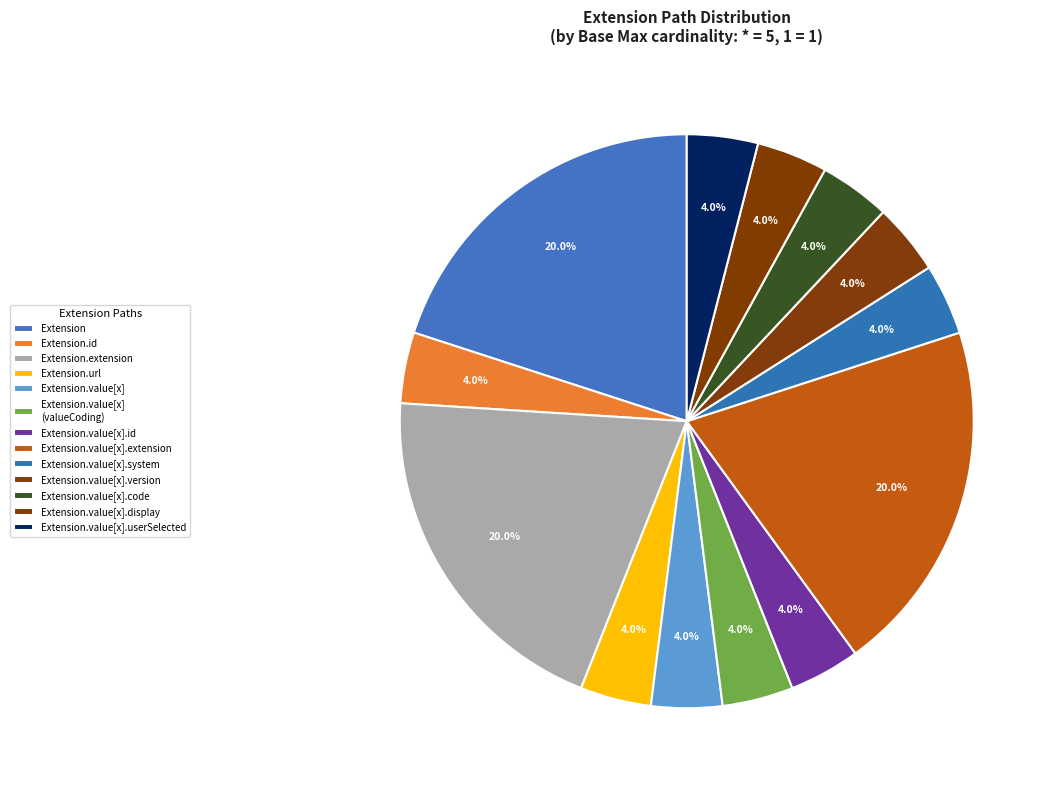

To the nearest percent, what is the average slice percentage?

8%